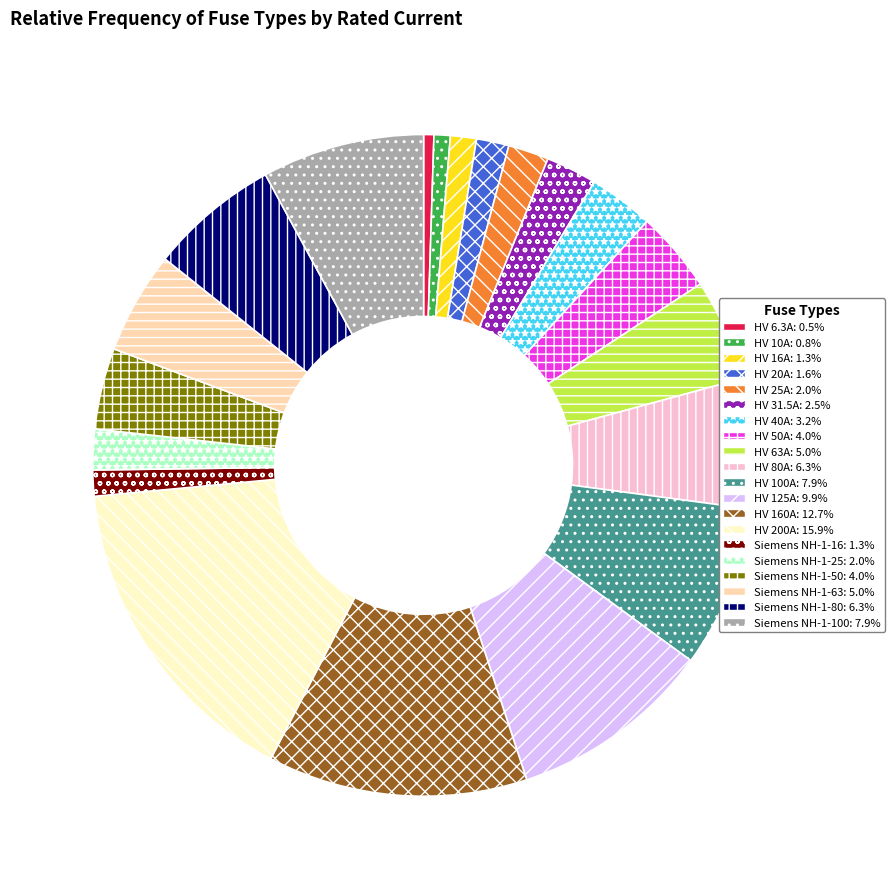

How many slices are in this pie chart?

20